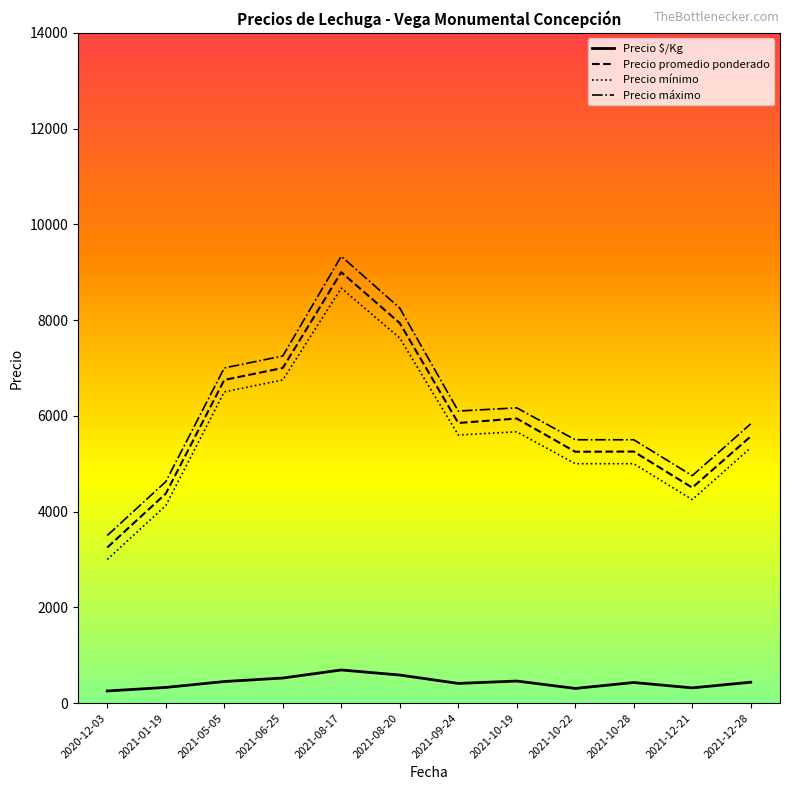

Does the chart display data point markers on the line(s)?

No